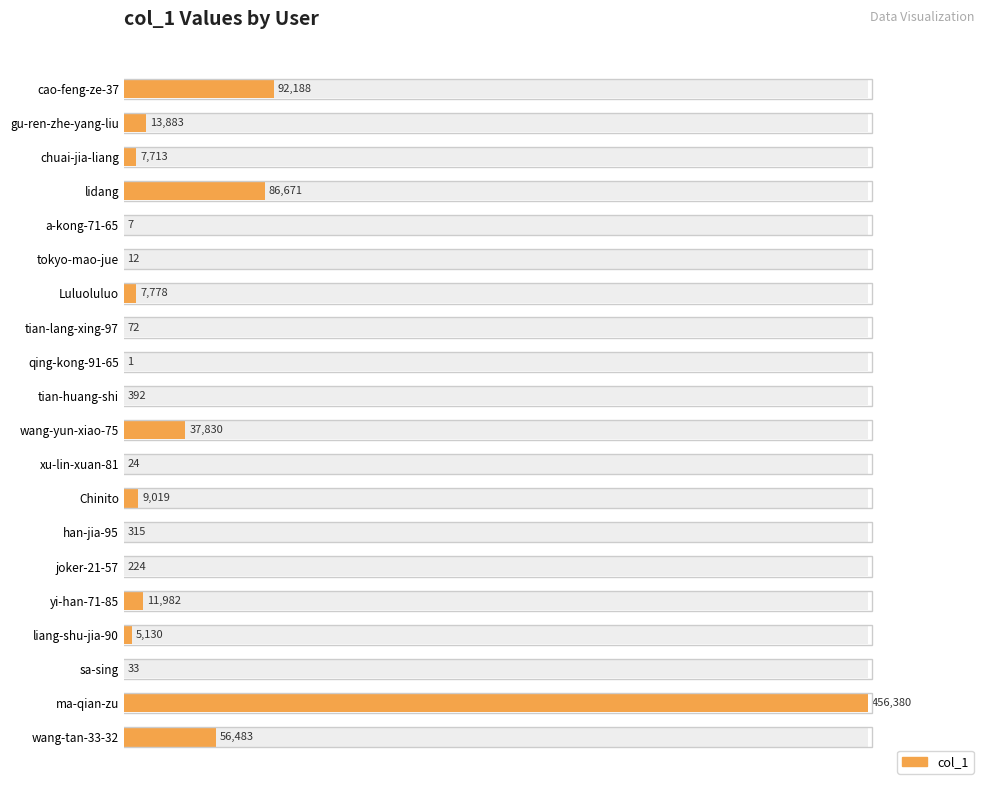

True or false: the data shows 0.0 at qing-kong-91-65.

False